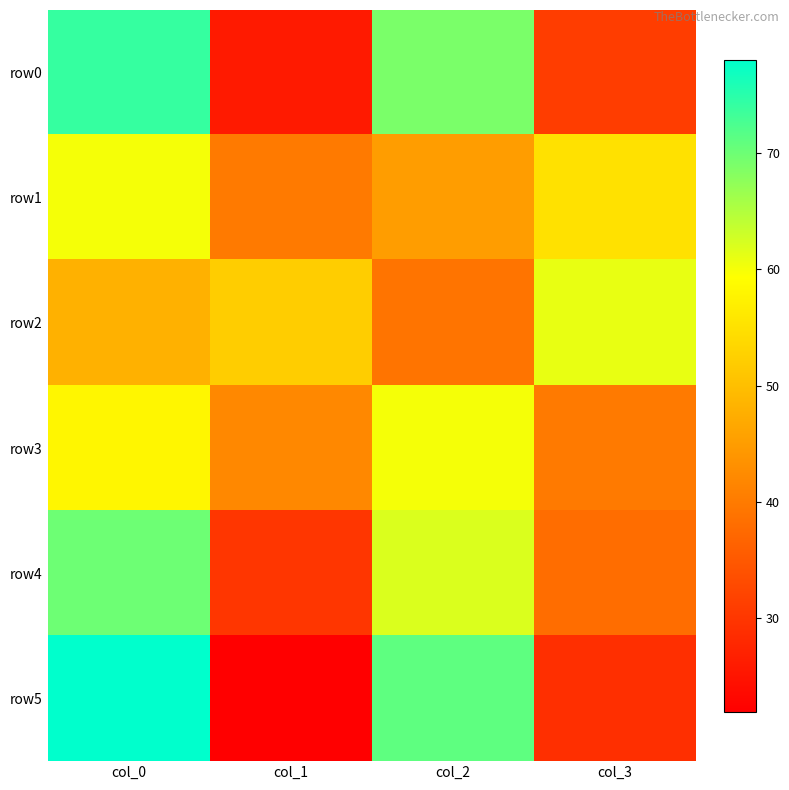

How many series are shown in this chart?

6